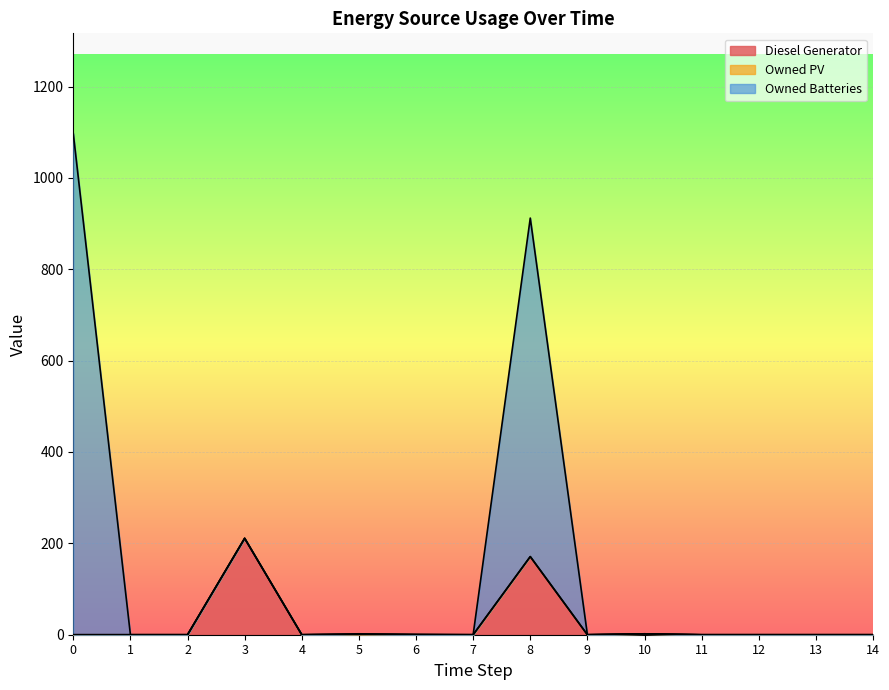

The value of Diesel Generator at 14 is 80. True or false?

False